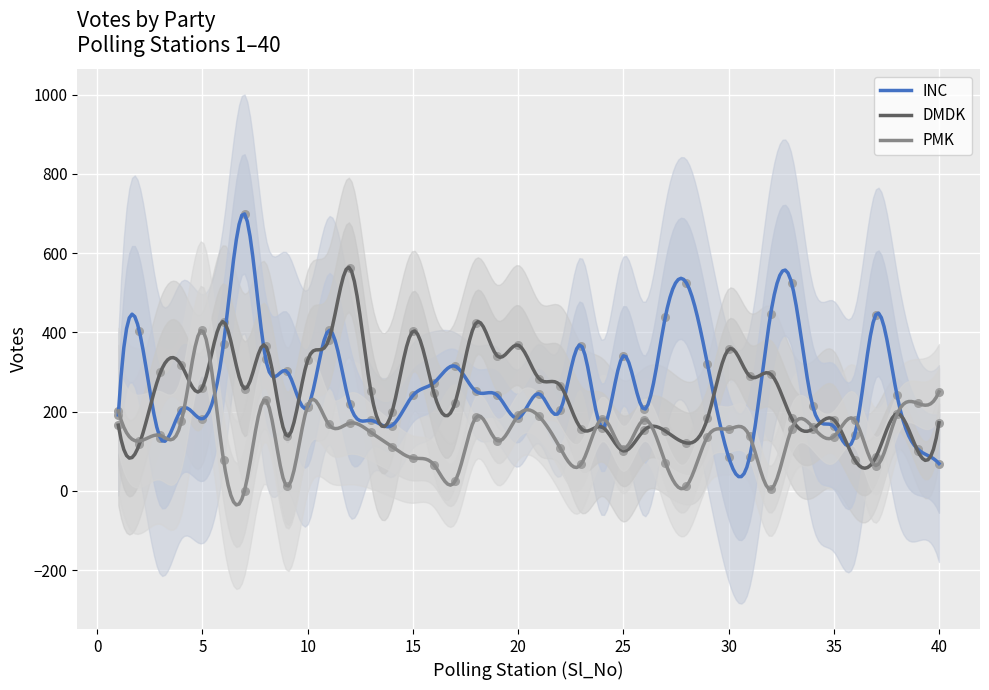

Which series contains the highest Y value?

INC_Votes